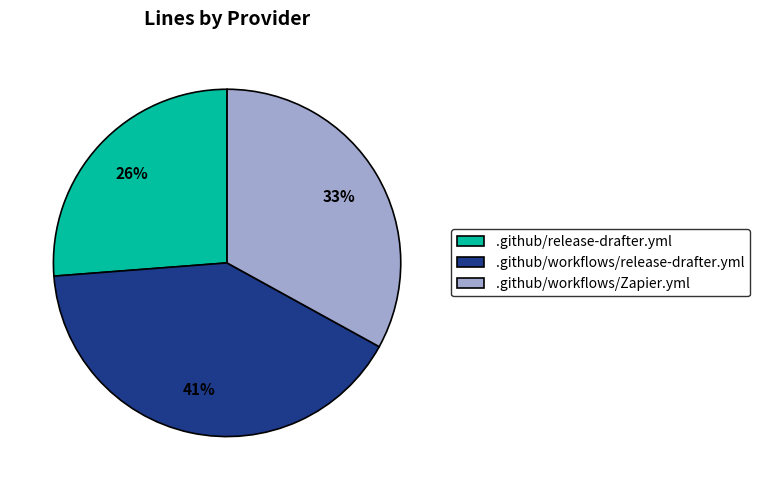

Combined, do .github/workflows/Zapier.yml and .github/release-drafter.yml account for over 50%?

Yes